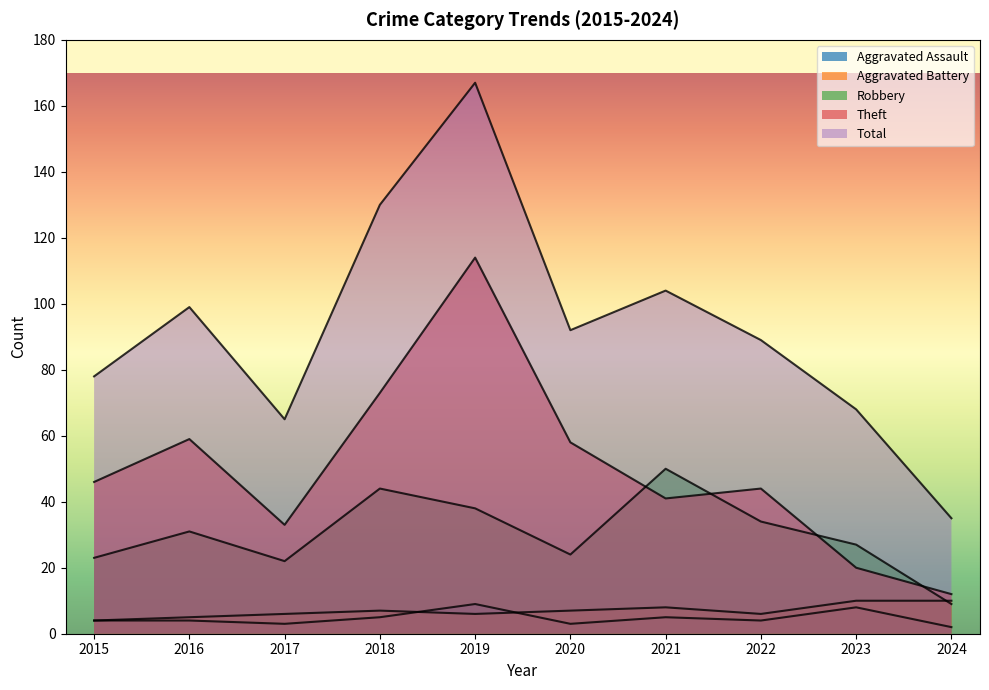

What are all the series names shown in the legend?

Aggravated Assault, Aggravated Battery, Robbery, Theft, Total